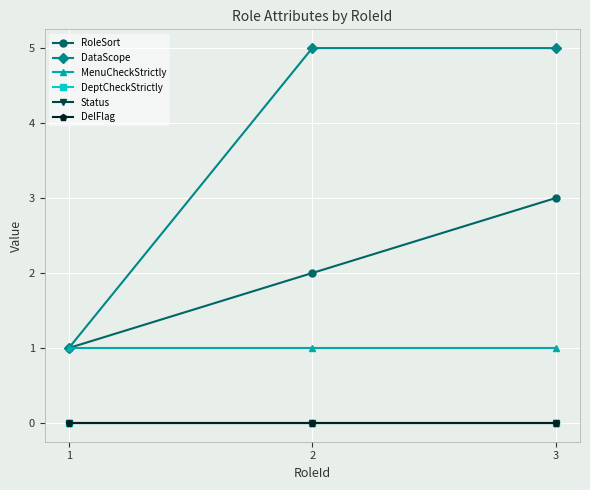

Reading left to right, list all the values displayed in this chart.

RoleSort: 1	2	3
DataScope: 1	5	5
MenuCheckStrictly: 1	1	1
DeptCheckStrictly: 0	0	0
Status: 0	0	0
DelFlag: 0	0	0